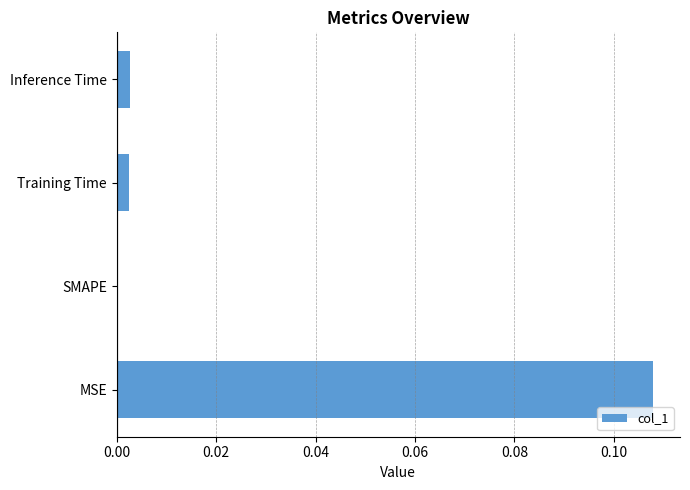

Are the bars grouped side by side (vs. stacked)?

No